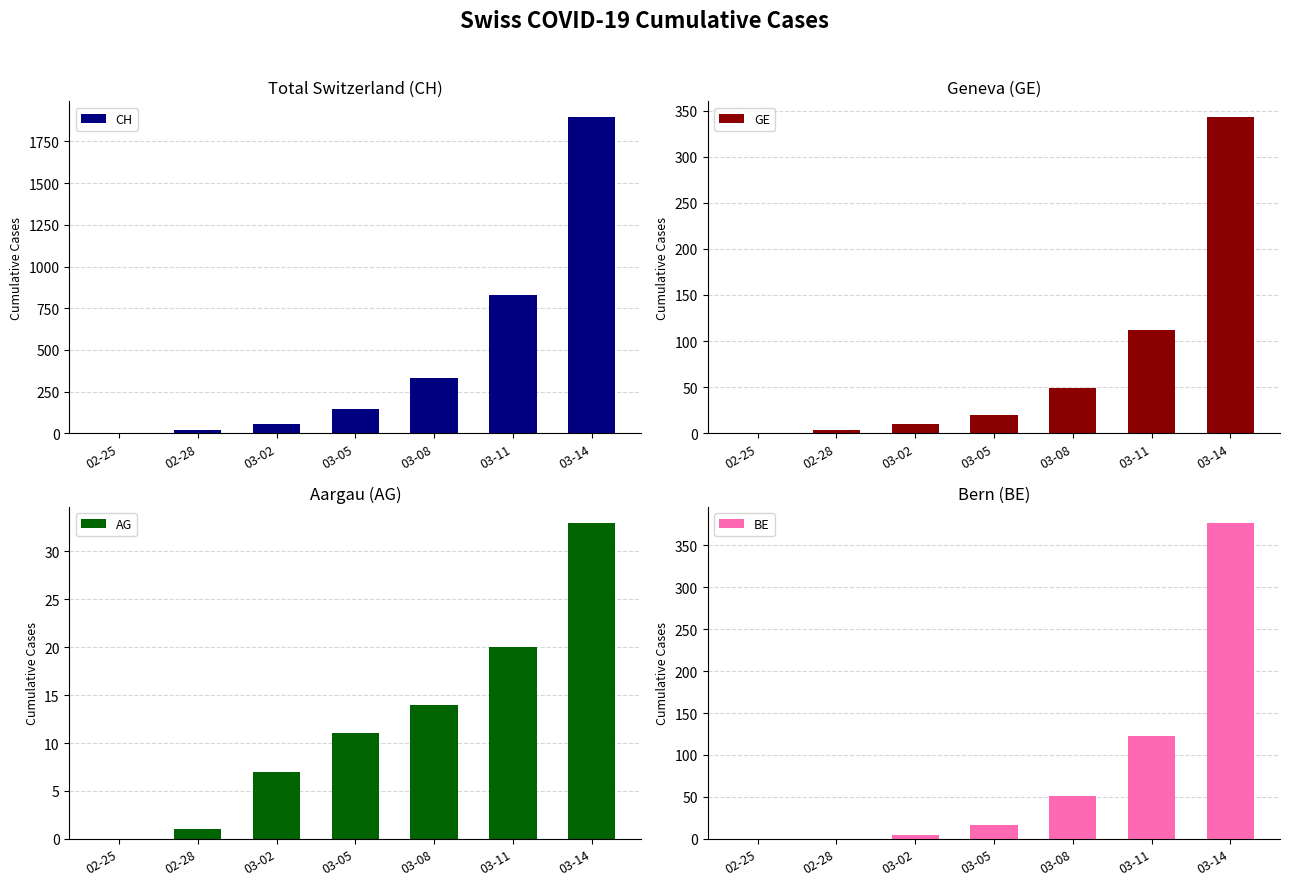

The value of GE at 03-08 is 49. True or false?

True